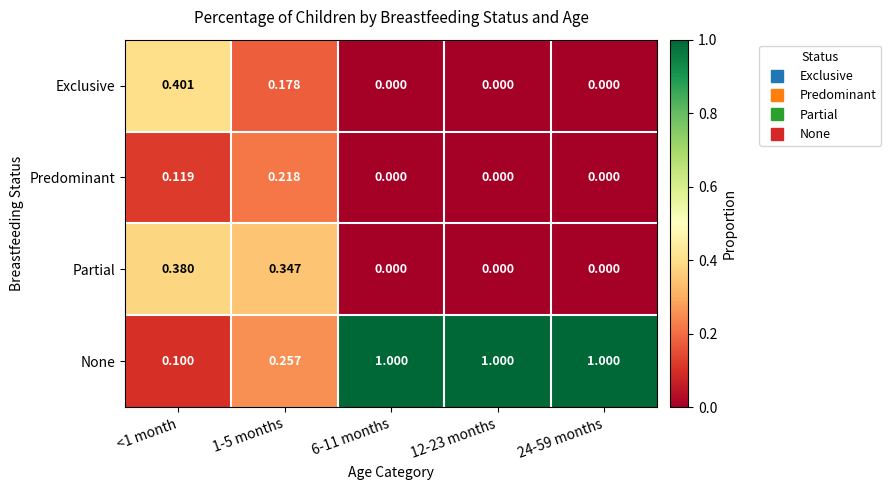

Which series changed the most between 1-5 months and 12-23 months?

None